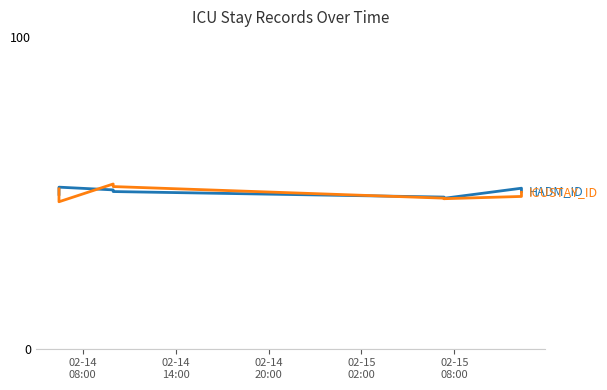

Reading left to right, what are all the values shown in this chart?

HADM_ID: 49.5	51.8	50.9	50.4	48.6	48.6	48.2	51.5	50.4
ICUSTAY_ID: 51.2	47.1	52.8	52.0	48.3	48.1	48.1	48.8	50.1